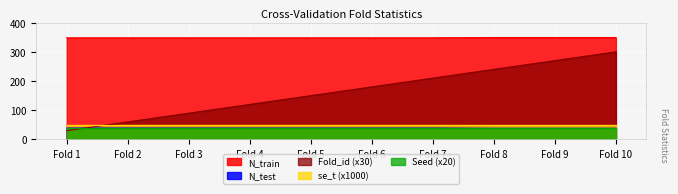

What is the maximum value shown in the chart?

349